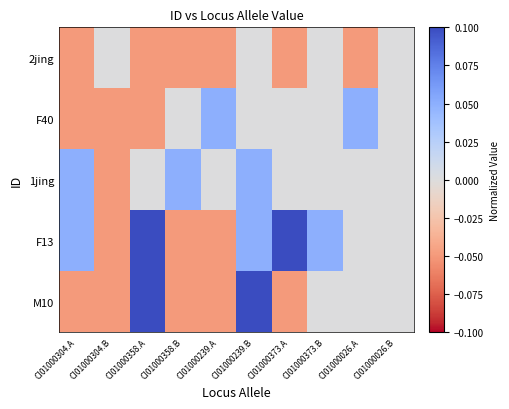

What is the total value across all series at CI01000358.A?

0.1